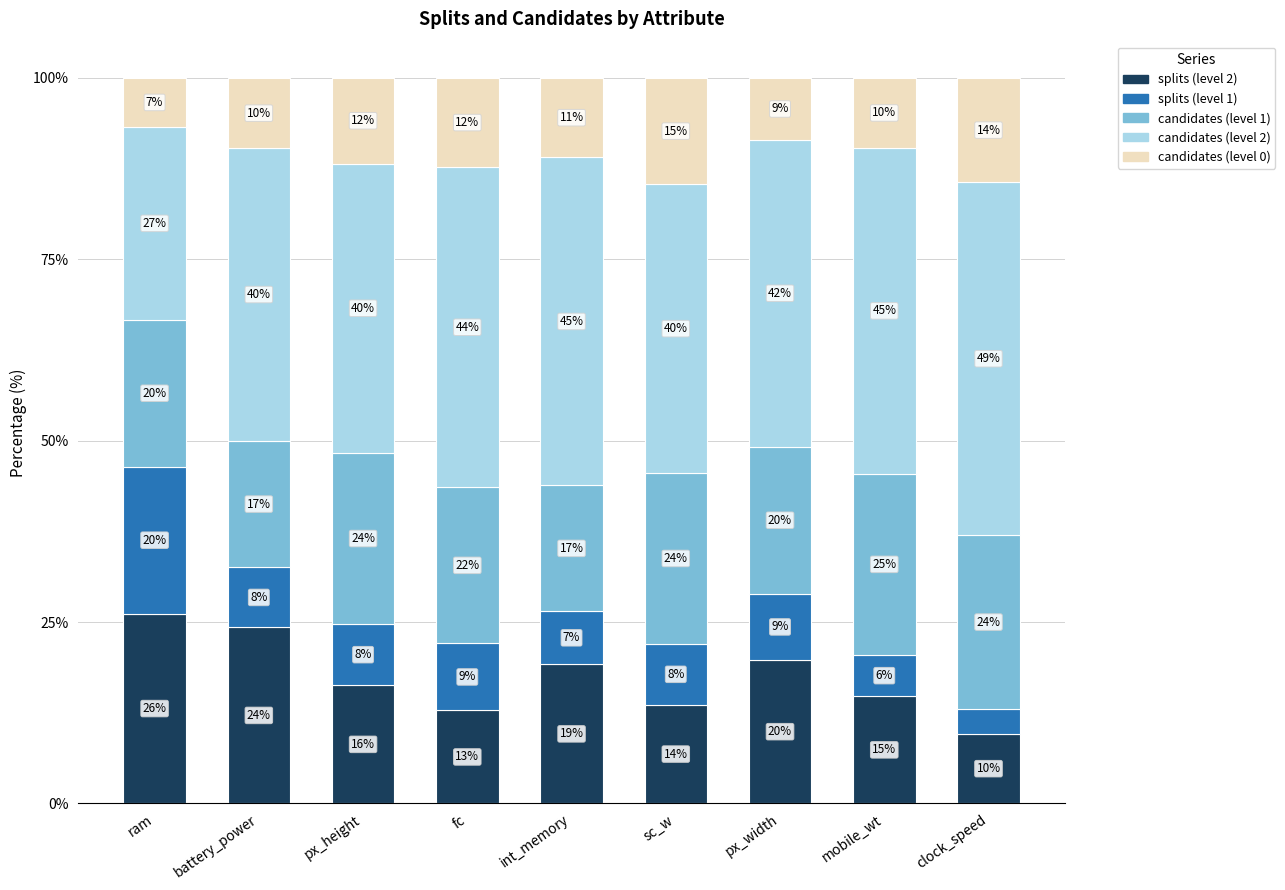

How many bars are there in total?

9